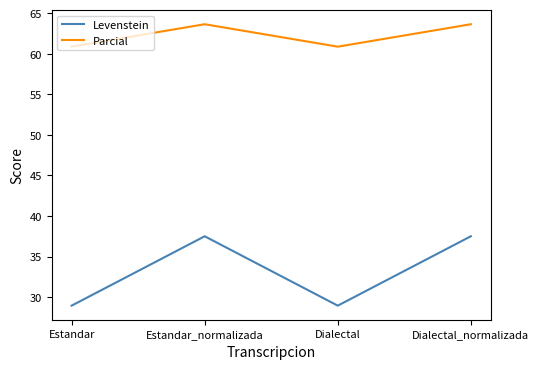

Rank the series at Estandar from lowest to highest value.

Levenstein, Parcial